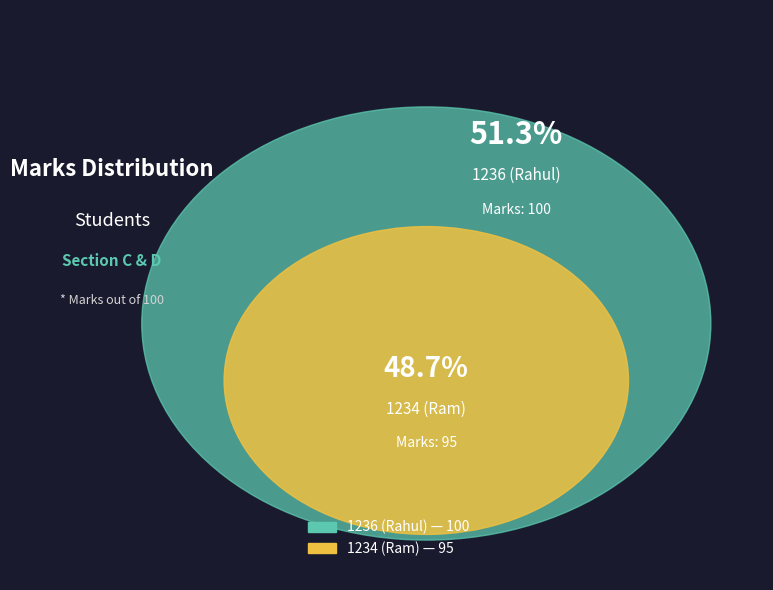

How many slices are in this pie chart?

2